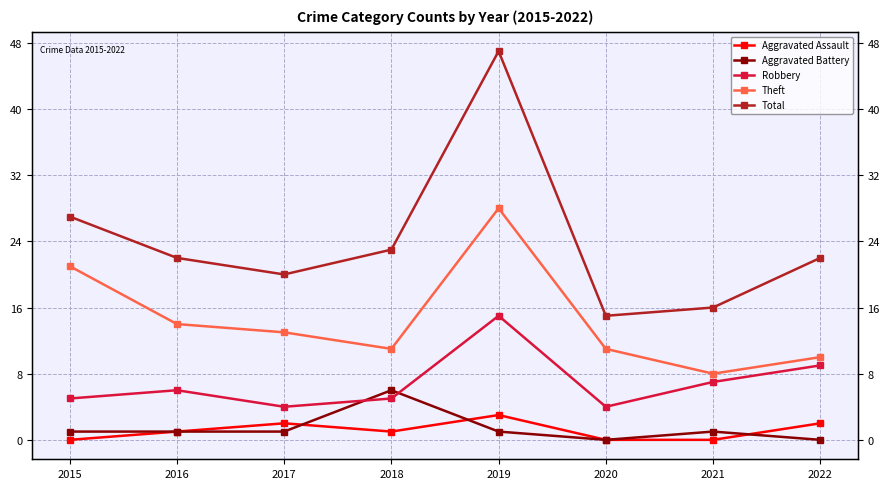

Which category has the highest value in the Total series?

2019